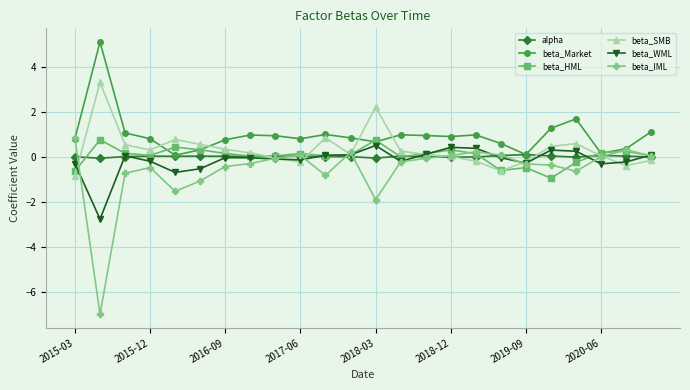

What is the greatest value displayed?

5.1